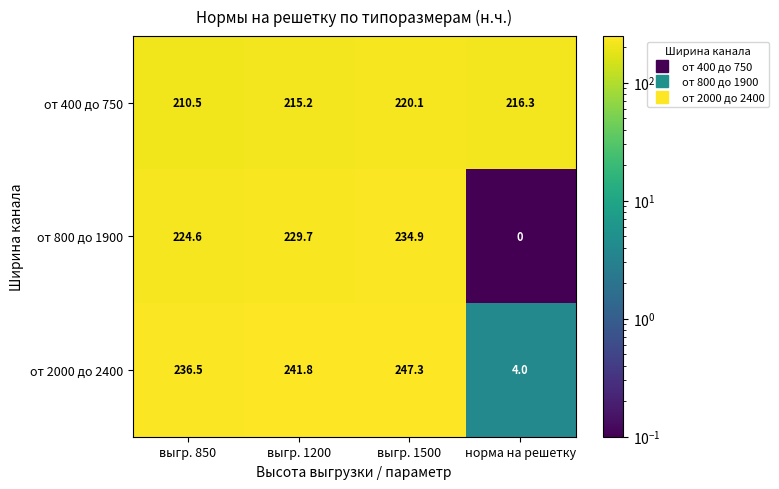

List the series in order of their peak value, lowest first.

от 400 до 750, от 800 до 1900, от 2000 до 2400